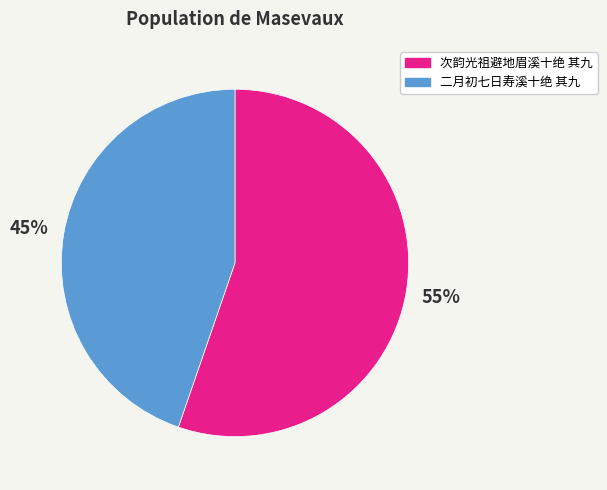

Is the sum of 二月初七日寿溪十绝 其九 and 次韵光祖避地眉溪十绝 其九 greater than half?

Yes